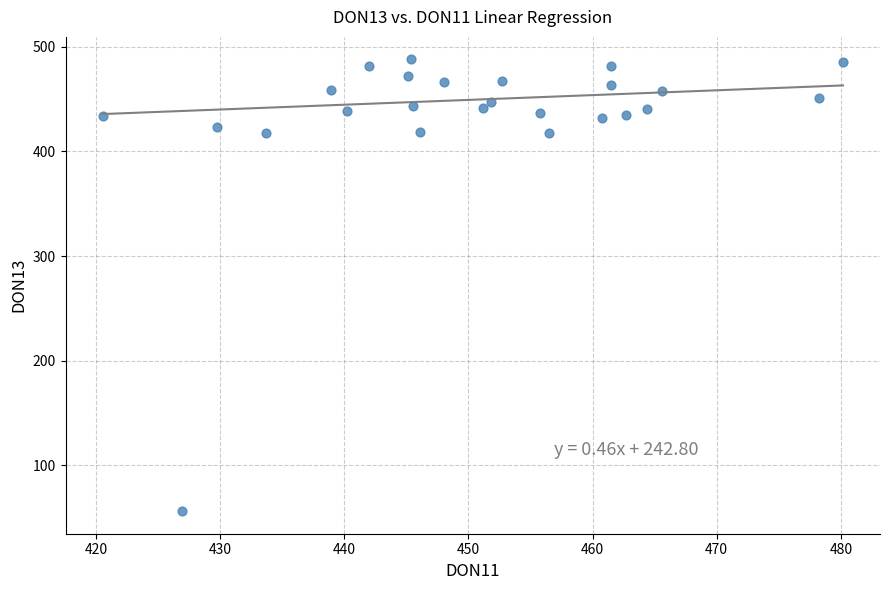

What is the range of Y values (max minus min)?

431.5